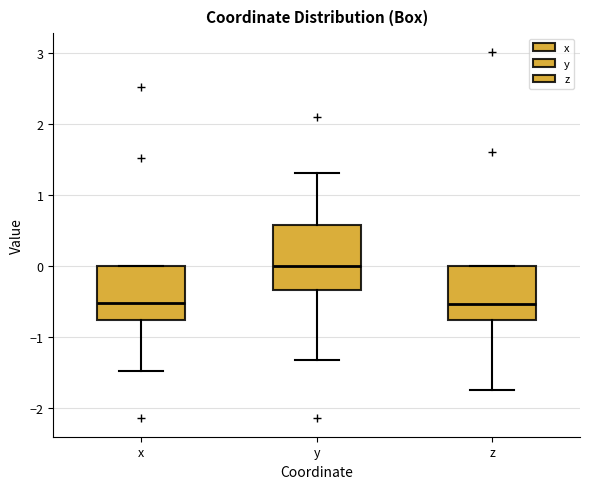

Which box has the highest median line?

y